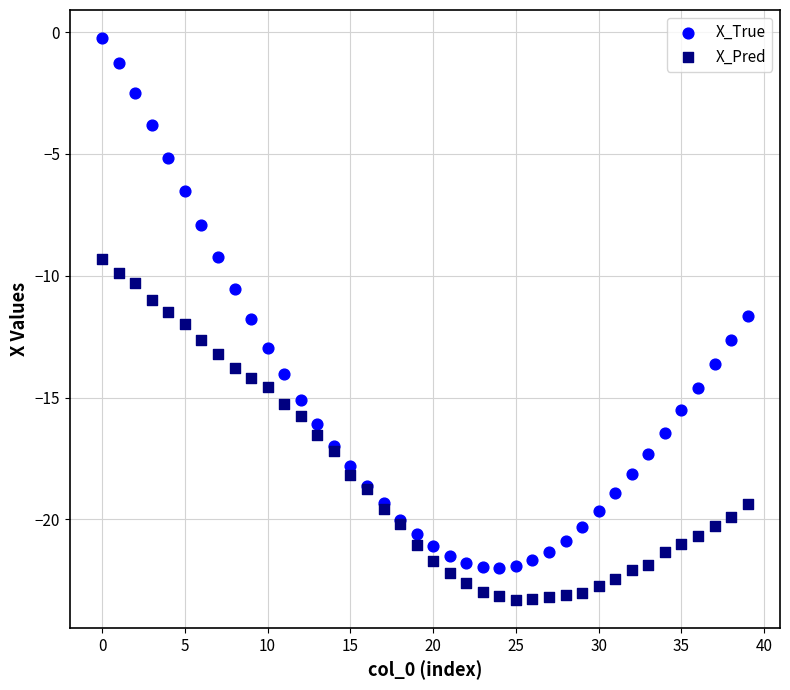

Which series has the widest spread of Y values?

X_True